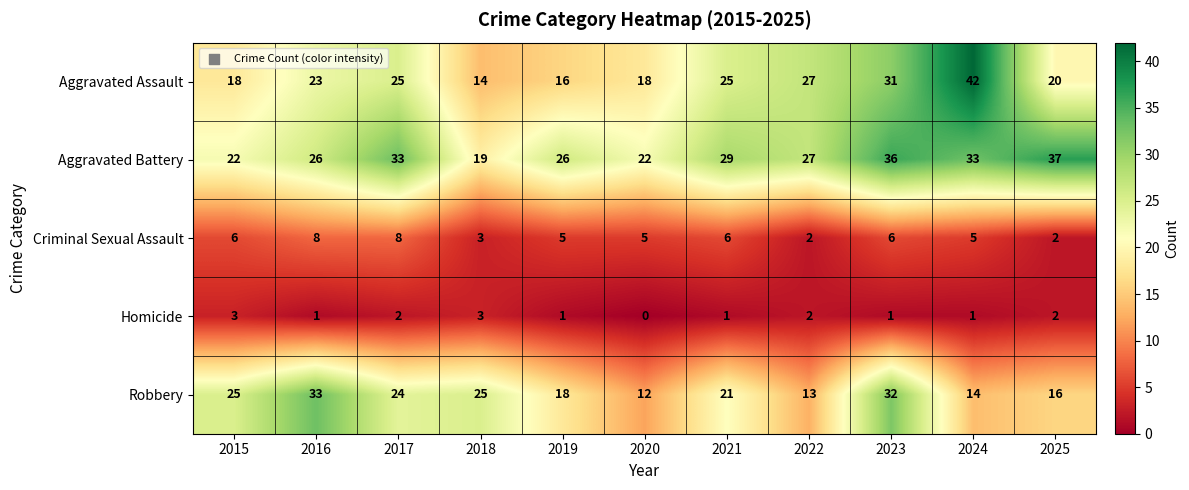

At how many categories does at least one series exceed 18?

11